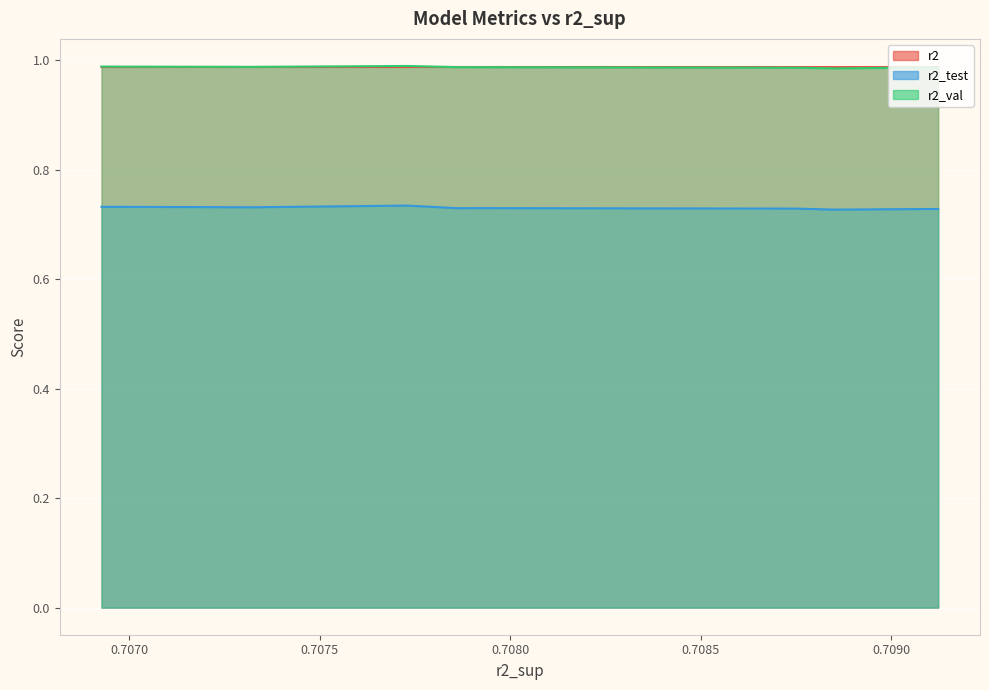

What is the spread (max minus min) of values at 0.7087491759106327?

0.3